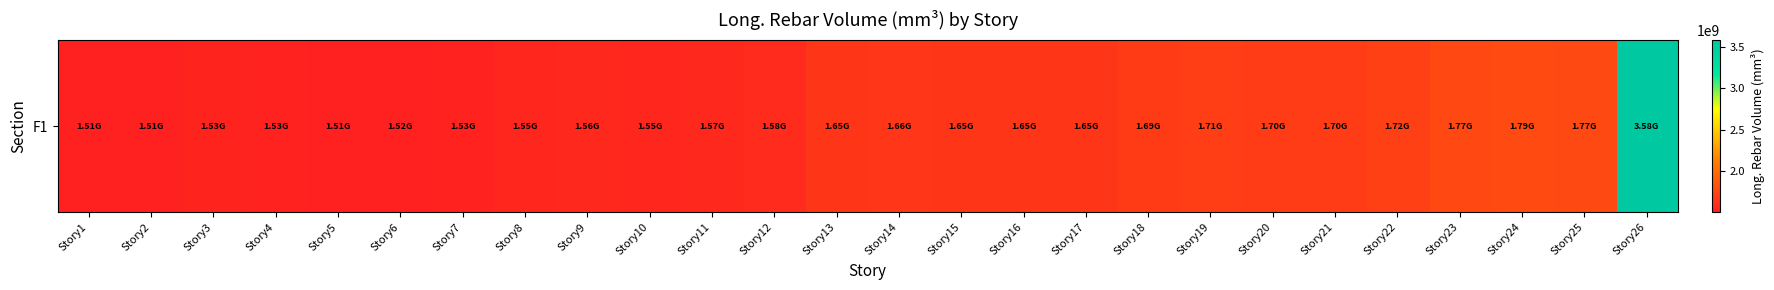

Count the number of data series in this chart.

1